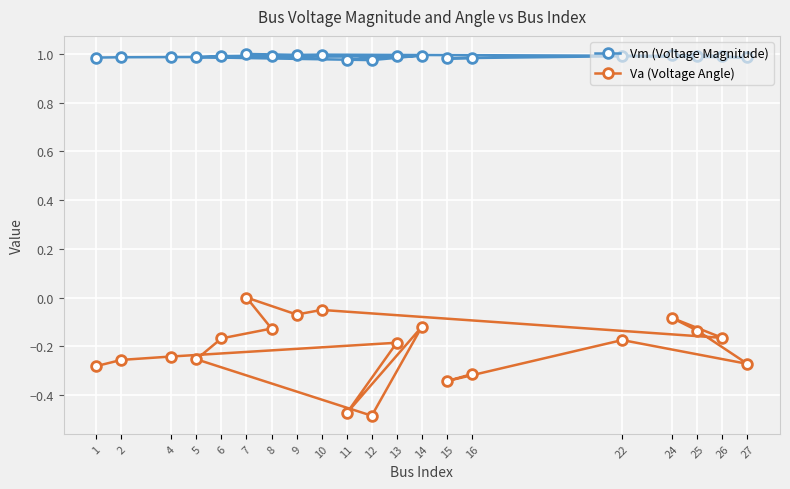

True or false: Va (Voltage Angle) and Vm (Voltage Magnitude) intersect in this chart.

False